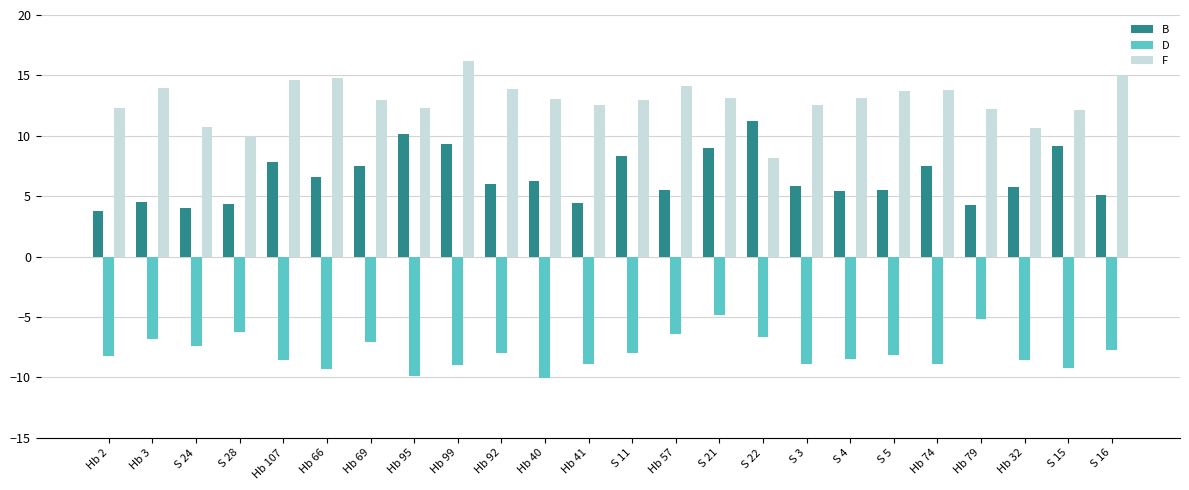

What is the difference between the maximum and minimum values in the B series?

7.4